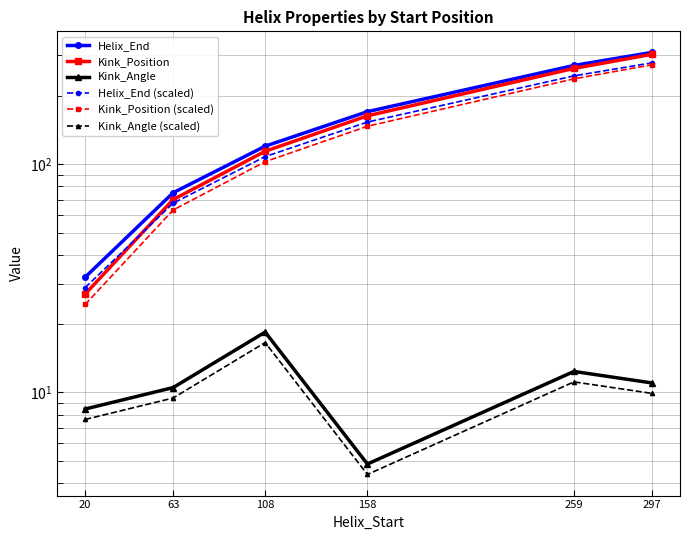

Which series changed the most between 20 and 297?

Helix_End